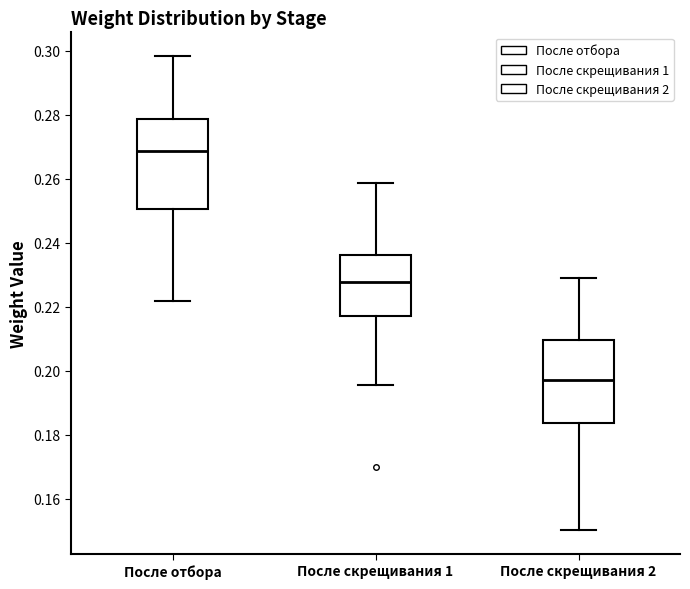

Reading left to right, transcribe this box plot: for each box, give where its median line is, the range the box spans, and where its two whiskers end, as read against the y-axis. The values are not printed on the chart, so give them approximately, as read against the axis.

После отбора: median 0.268, box 0.250 to 0.278, whiskers 0.222 to 0.298
После скрещивания 1: median 0.228, box 0.218 to 0.236, whiskers 0.196 to 0.258
После скрещивания 2: median 0.198, box 0.184 to 0.210, whiskers 0.150 to 0.230